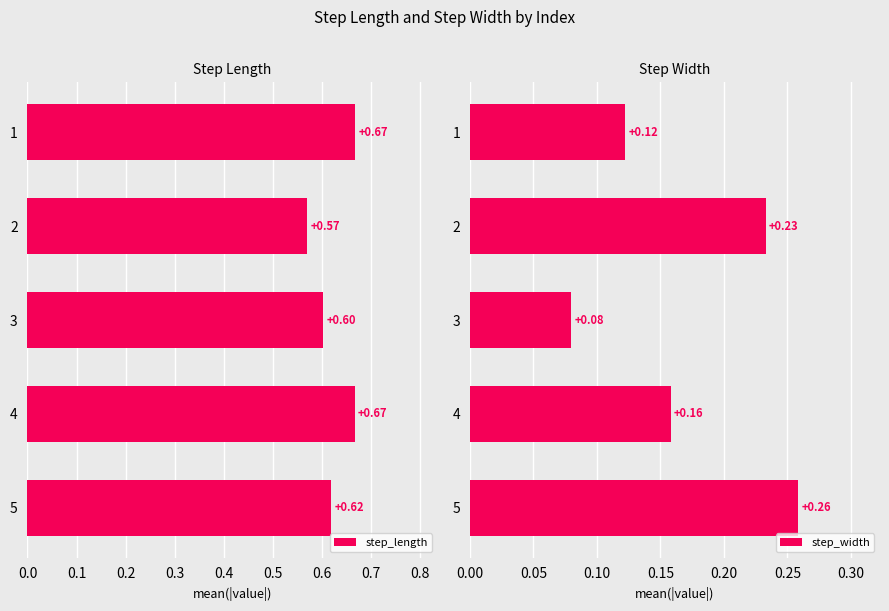

Rank the categories by step_width value from highest to lowest.

5, 2, 4, 1, 3